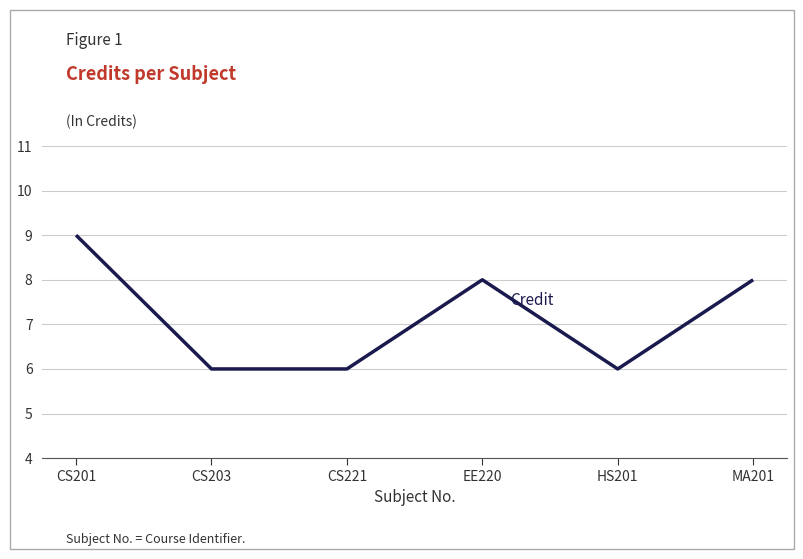

What position from the right is CS221?

4